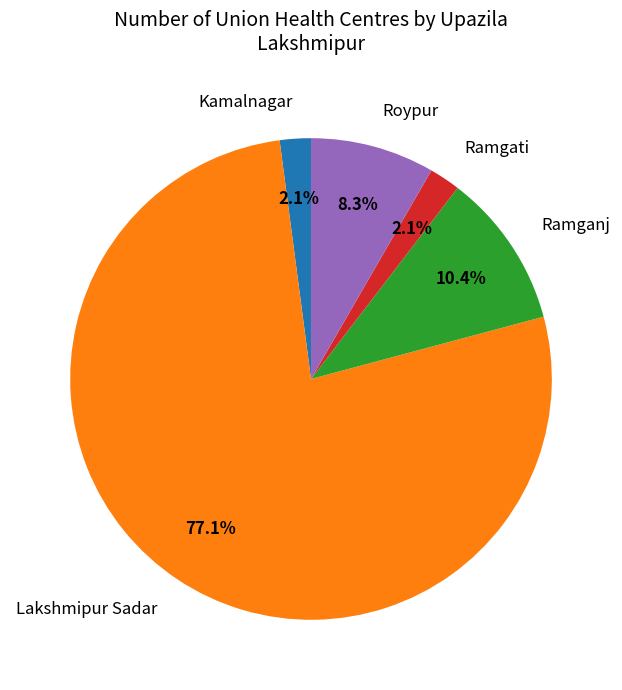

Which slice represents more than half of the pie?

Lakshmipur Sadar